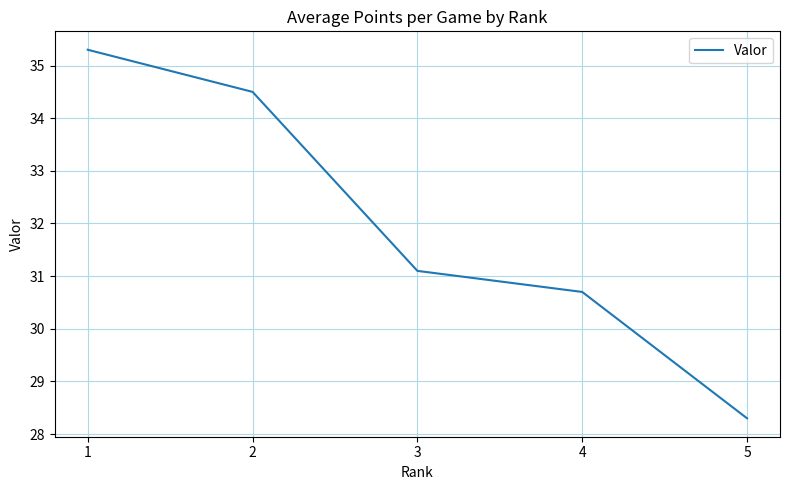

How many categories are shown in the chart?

5